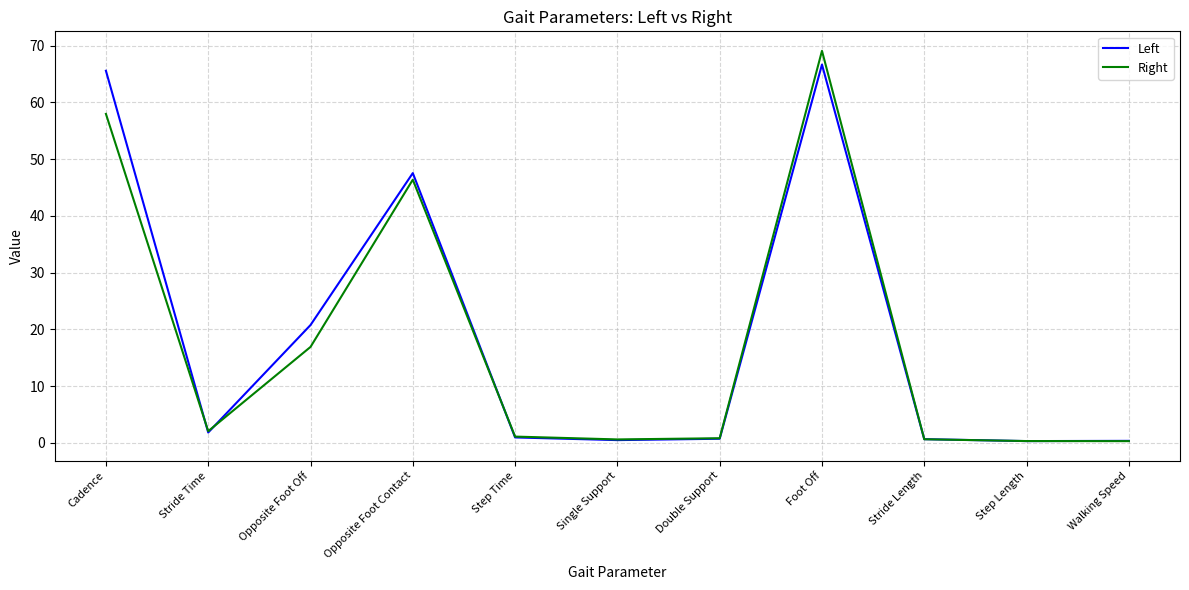

The Right series shows 16.4 at Opposite Foot Contact. True or false?

False